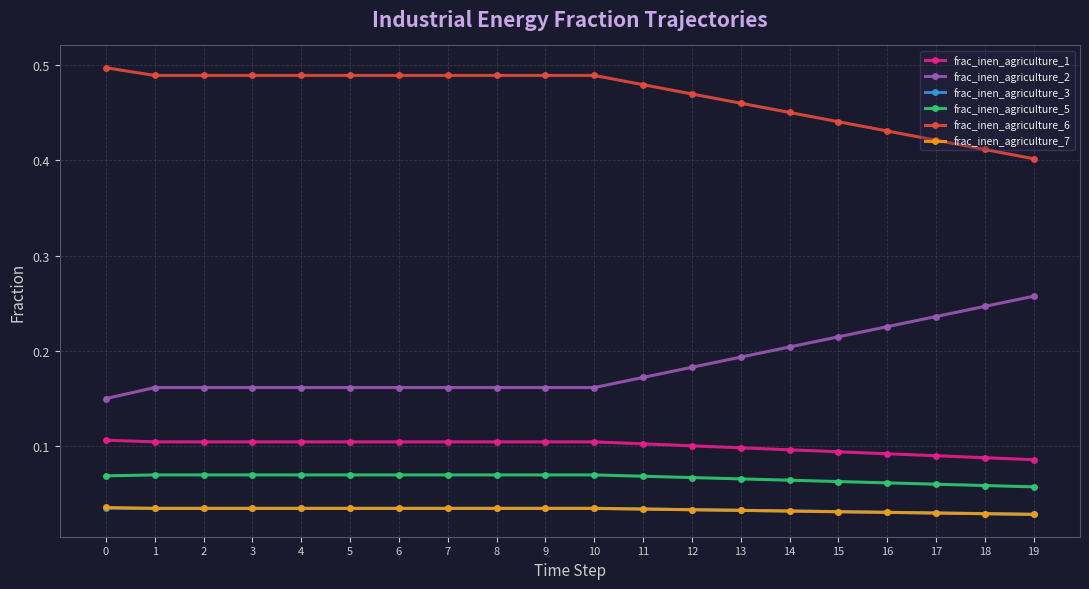

What is the total value across all series at 14?

0.9